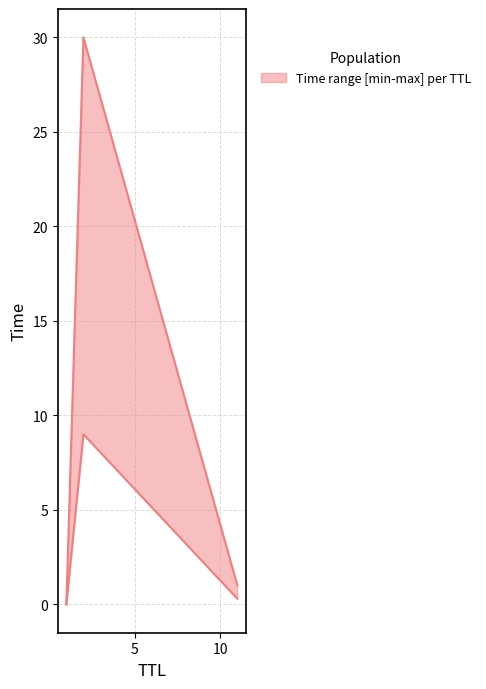

List the labels in order of value, smallest first.

1, 11, 2